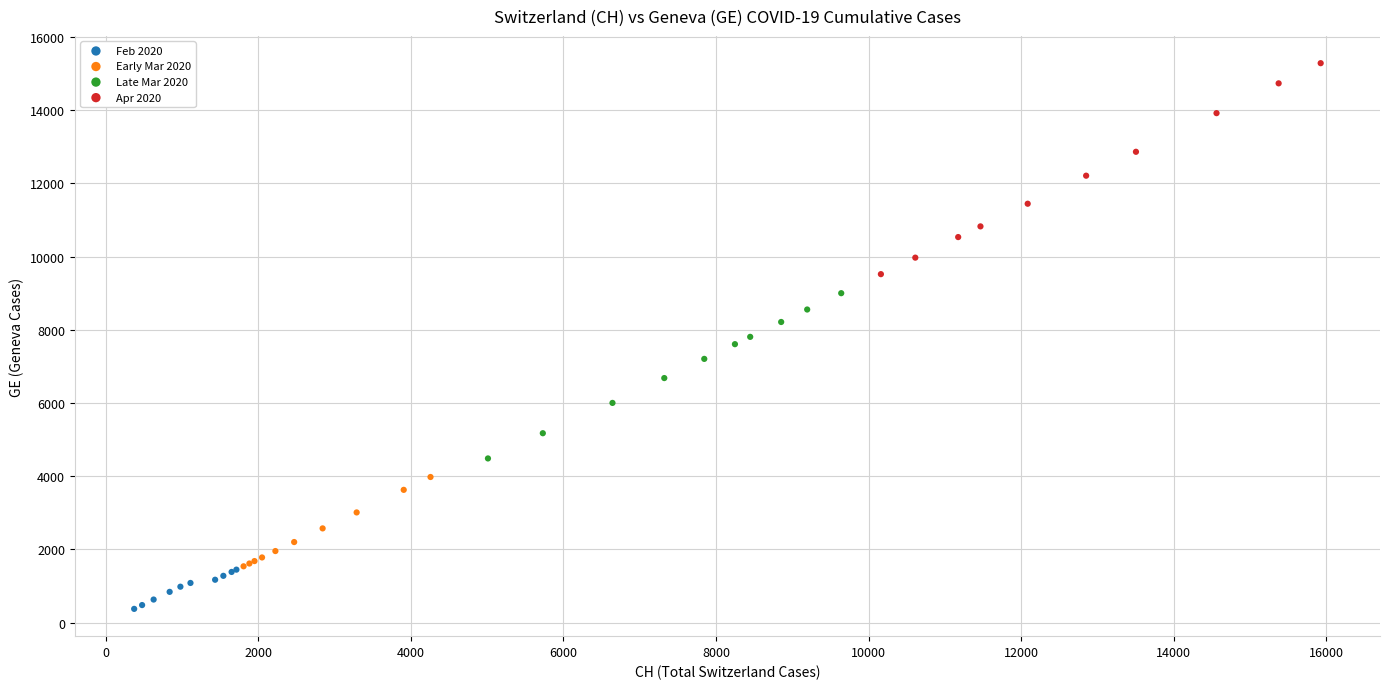

Which series reaches the maximum Y coordinate?

Apr 2020